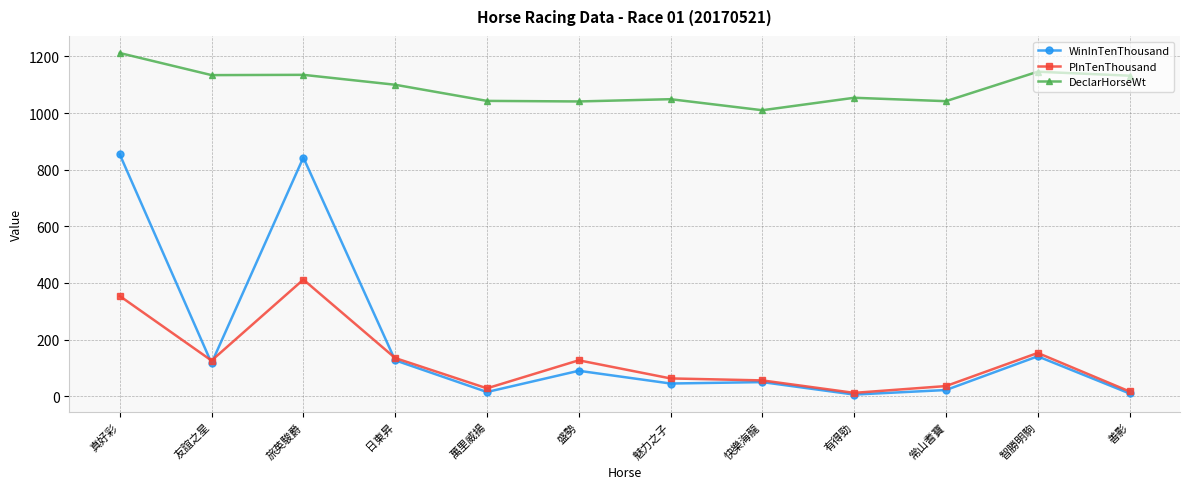

What is the spread (max minus min) of values at 盛勢?

951